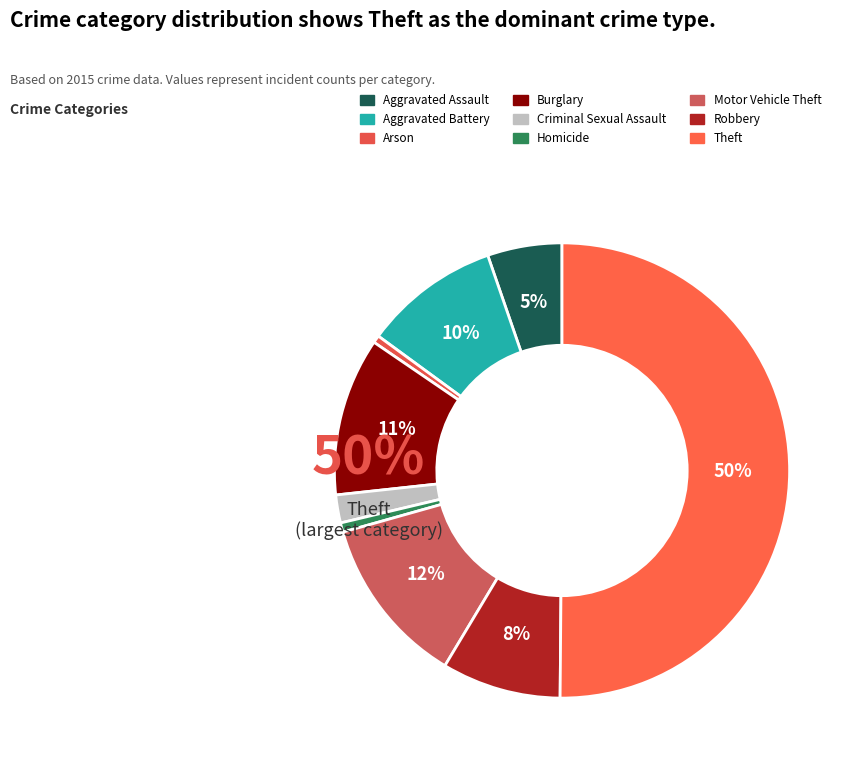

What percentage is NOT represented by Aggravated Battery?

90.3%